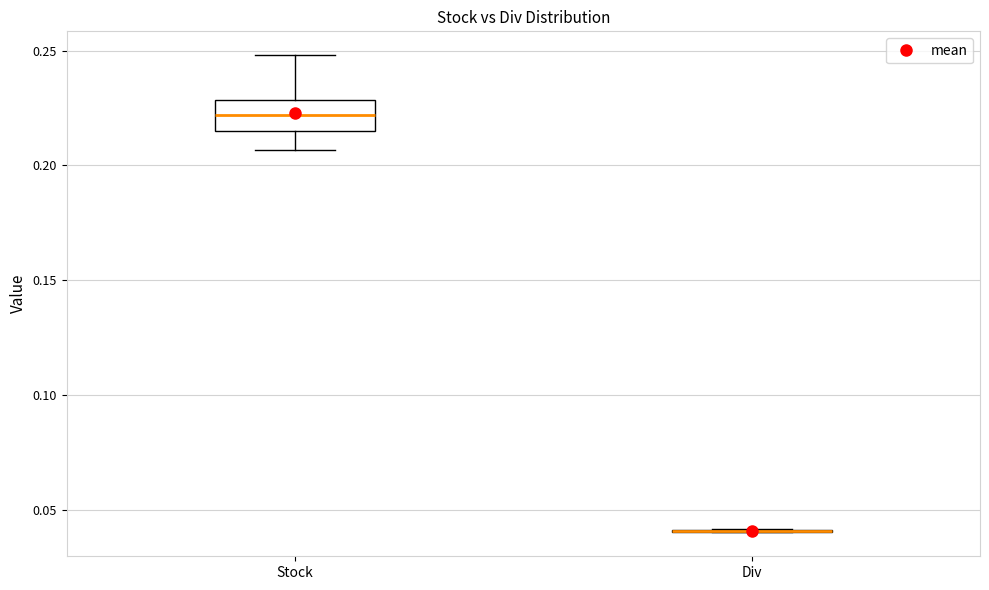

Which box is the tallest, from its lower edge to its upper edge?

Stock